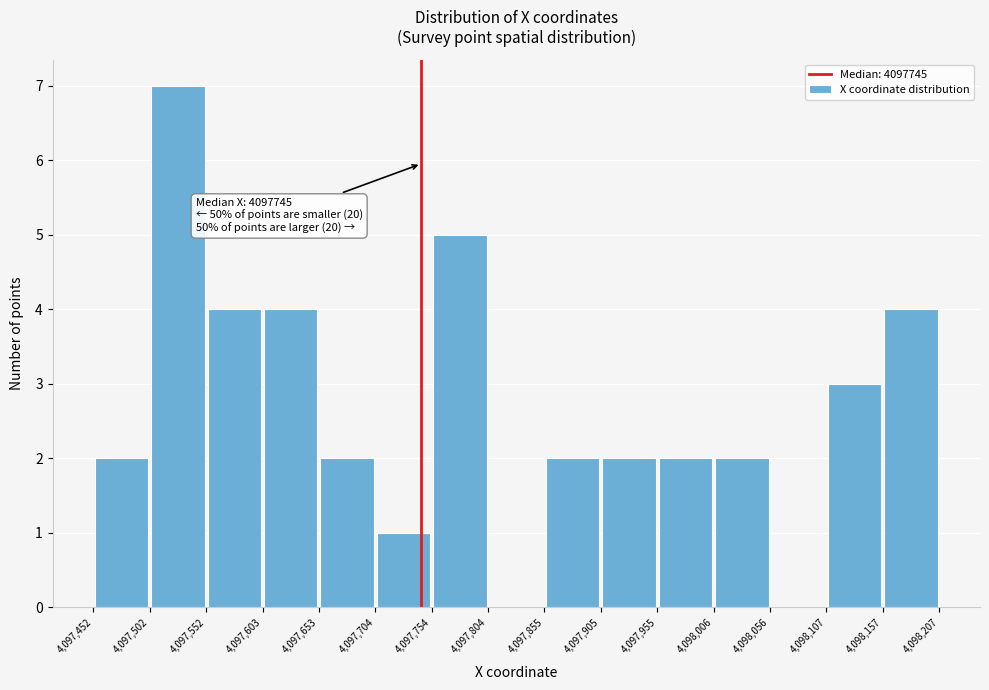

Which range on the x-axis has the tallest bar?

4,097,502 to 4,097,552